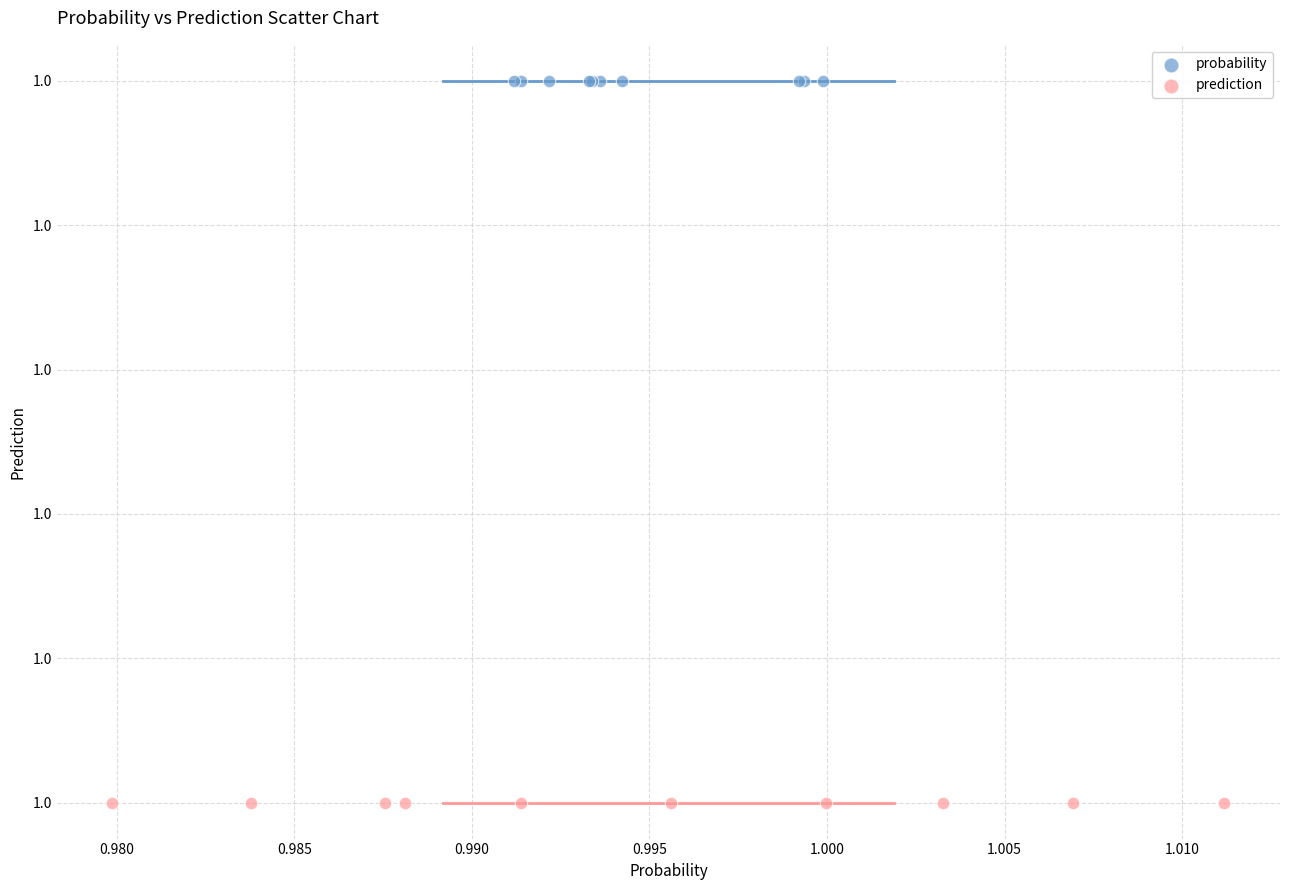

Which series reaches the maximum Y coordinate?

probability